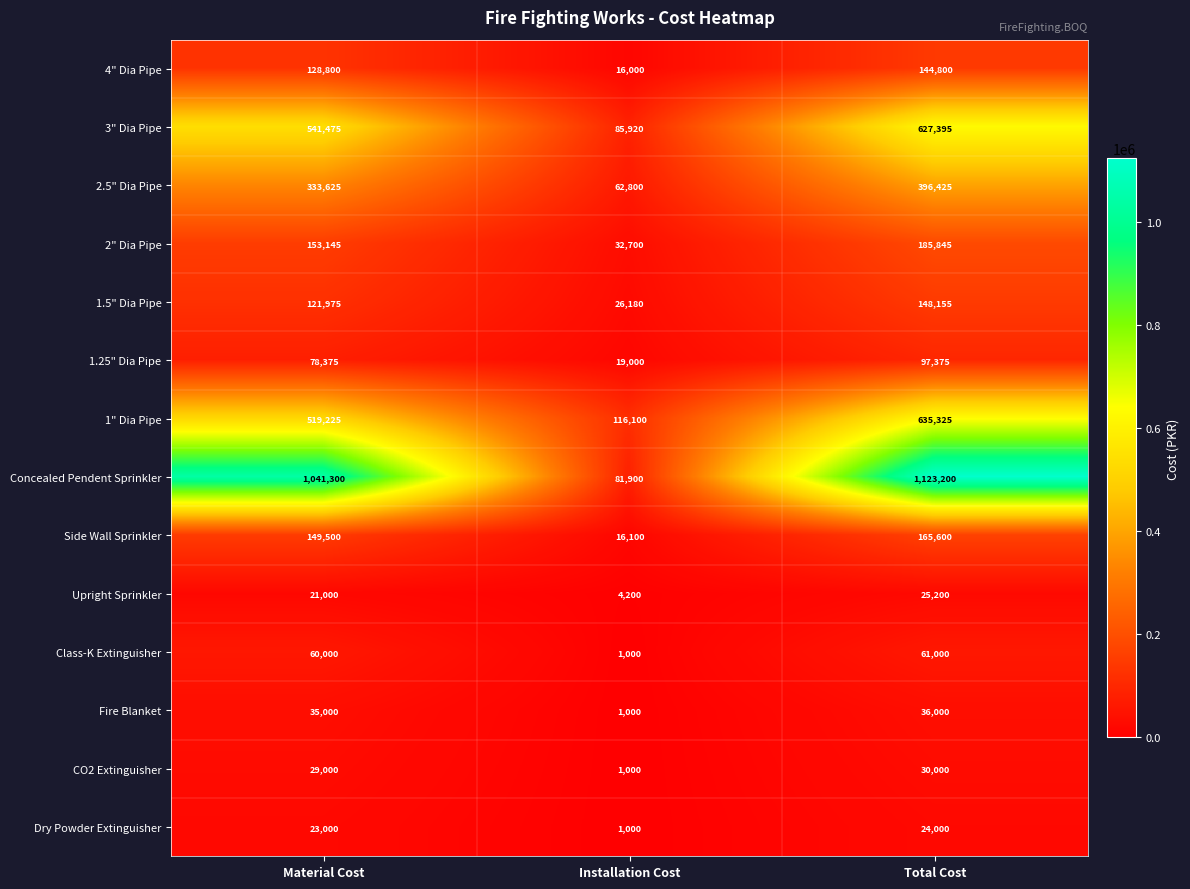

Count the number of data series in this chart.

14